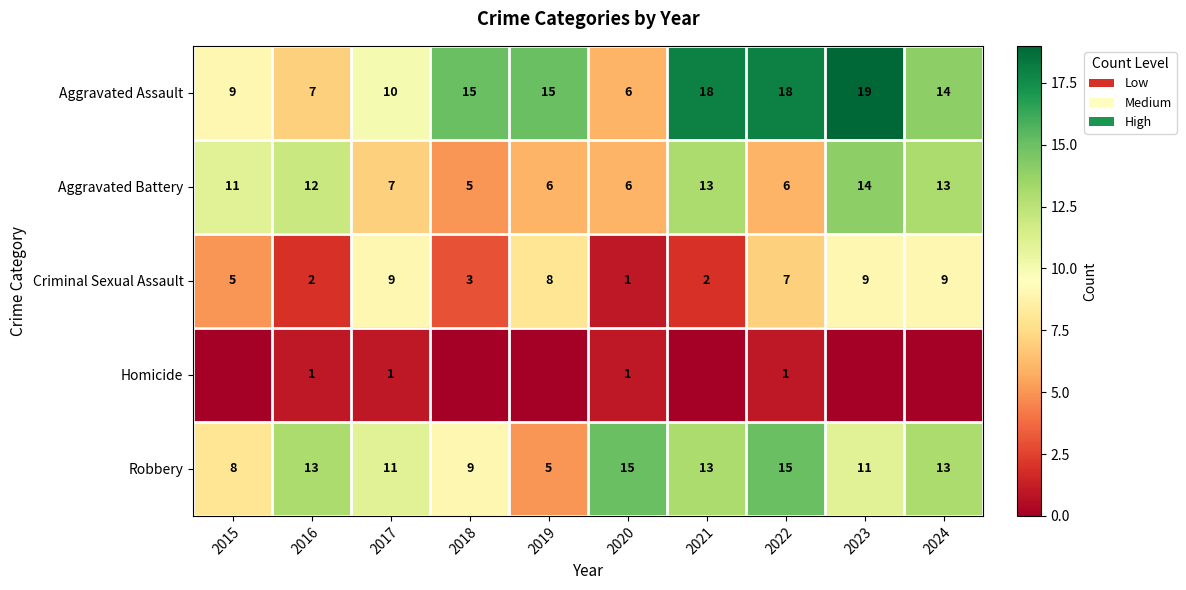

The Robbery series shows 1 at 2019. True or false?

False